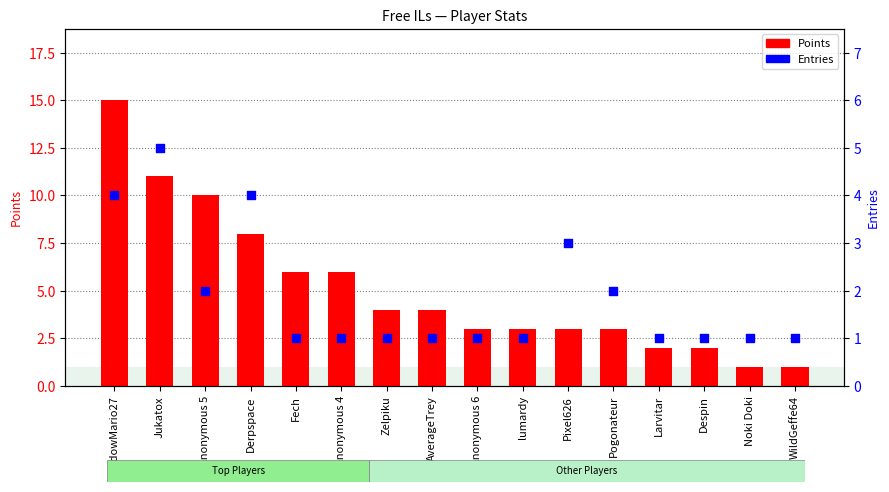

Which series contains the lowest Y value?

Points